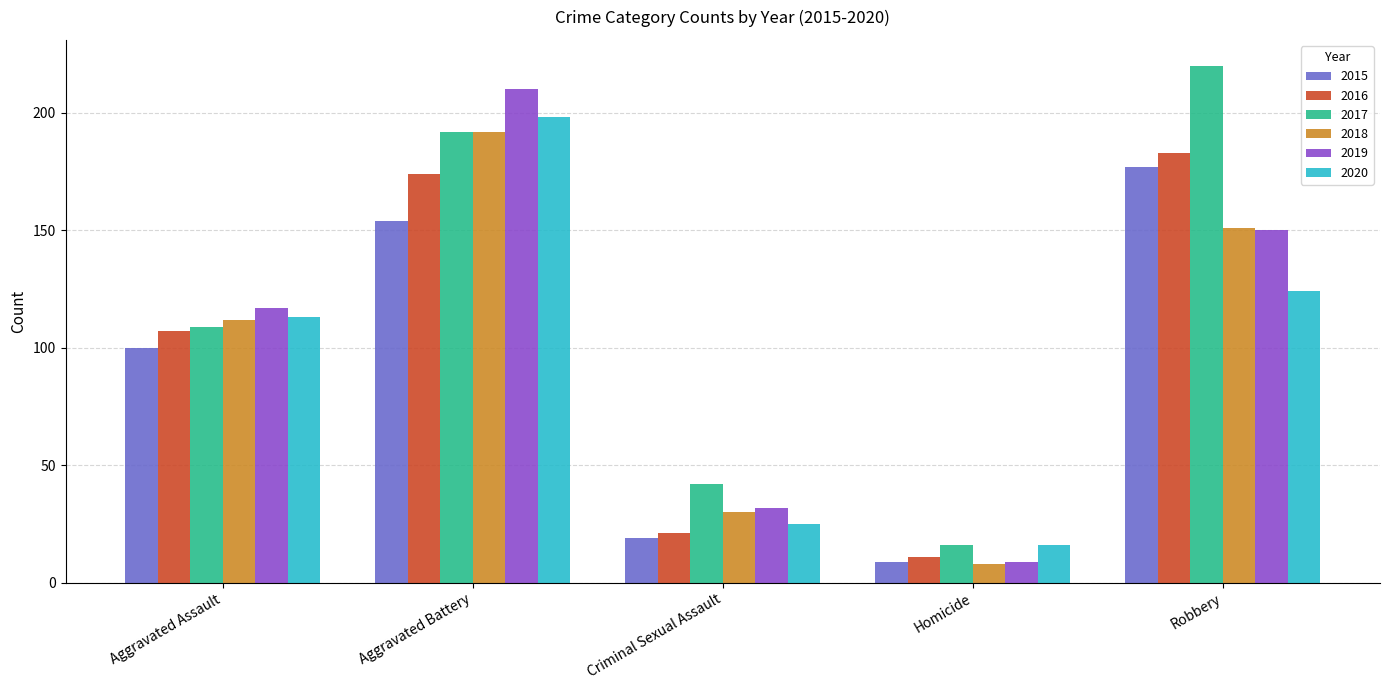

Where is 2020 nearest to the value 107?

Aggravated Assault